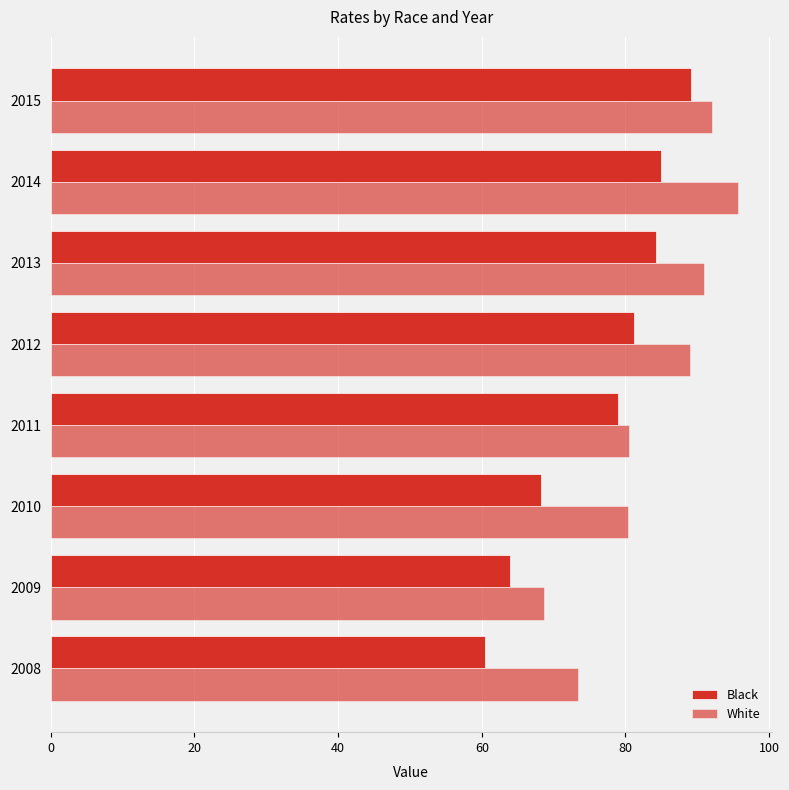

How many data points in Black are less than 81?

4